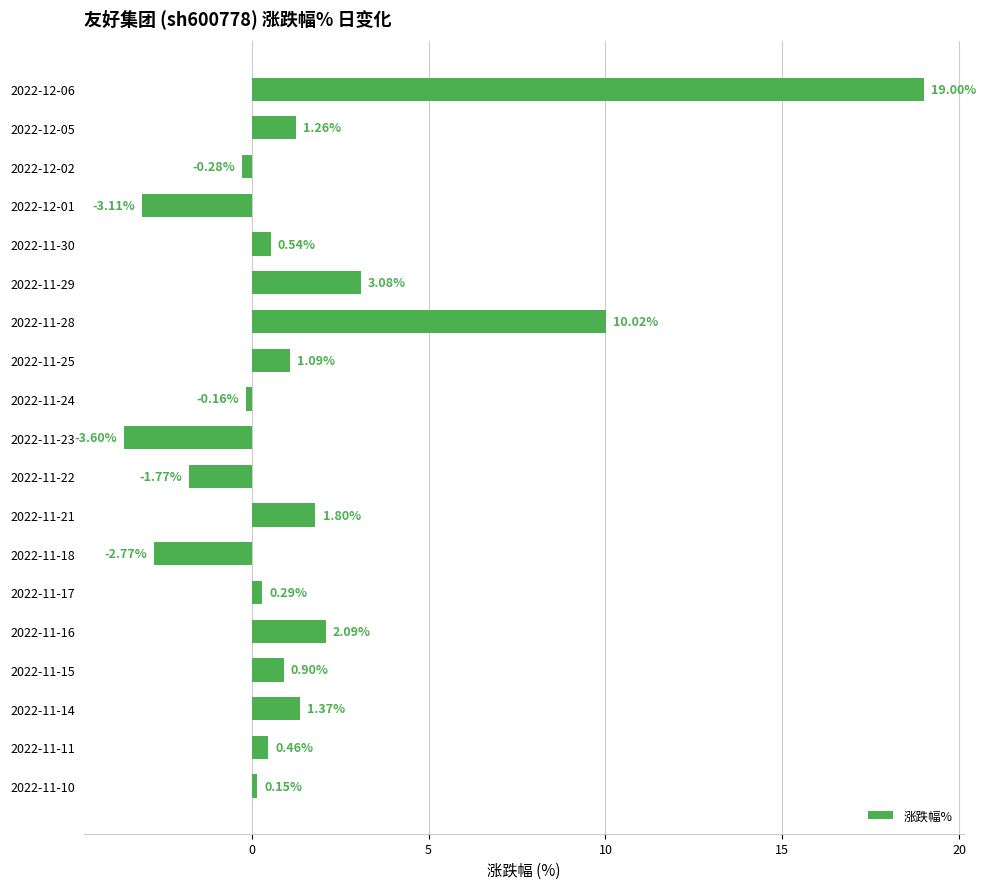

Which has a higher value, 2022-11-23 or 2022-11-22?

2022-11-22